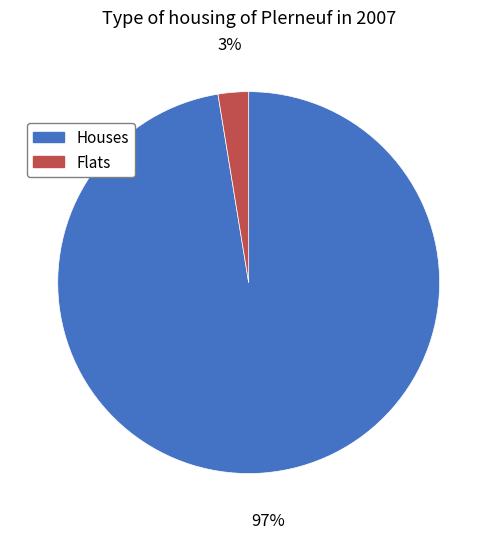

Which has a higher value, Houses or Flats?

Houses